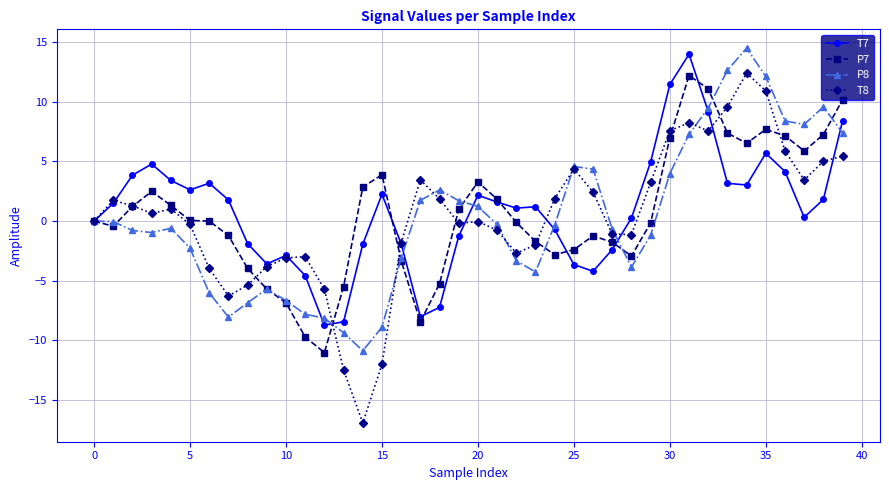

How many series are shown in this chart?

4